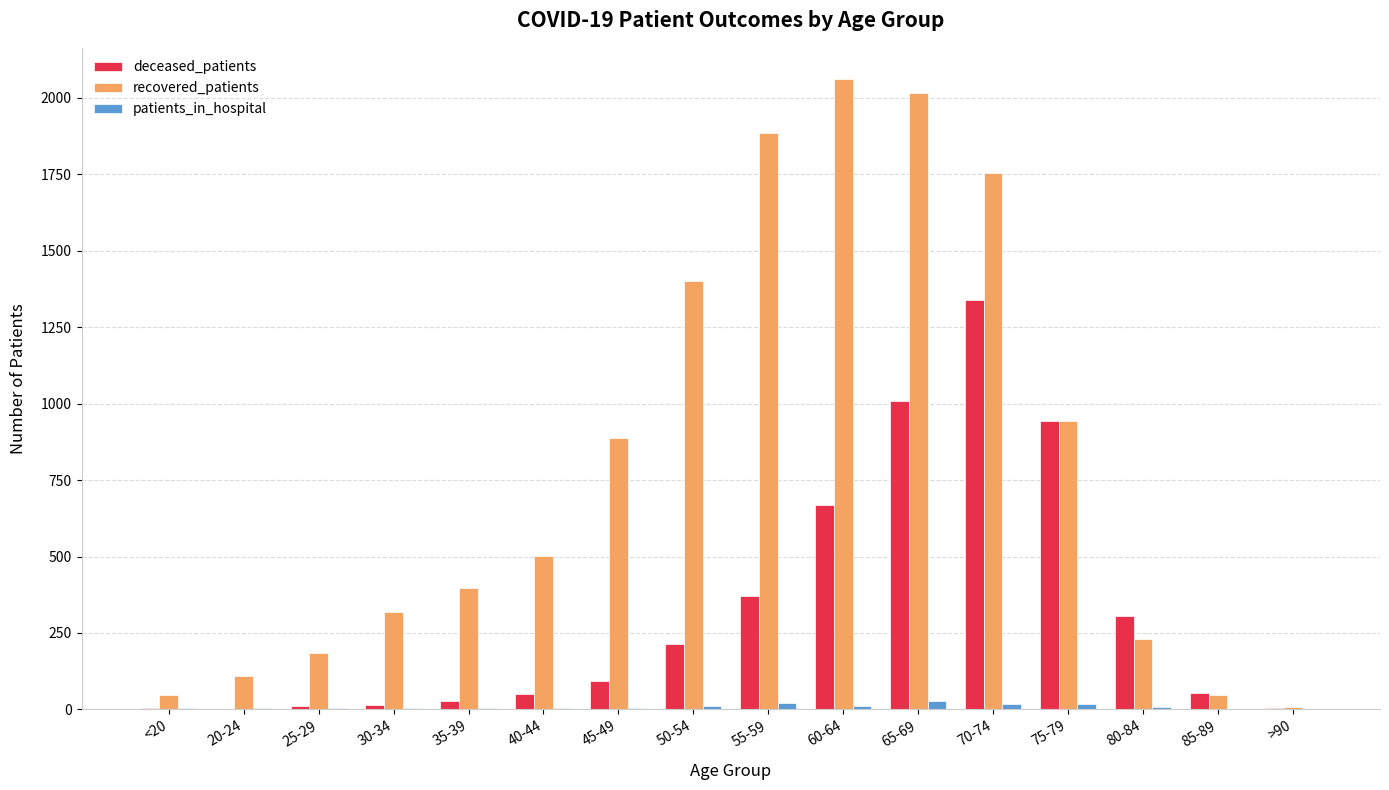

Between 20-24 and 60-64, which series saw the biggest shift?

recovered_patients